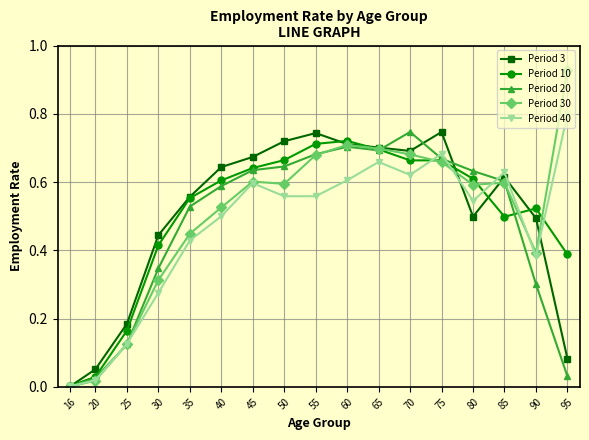

Which category has the lowest value in the Period 10 series?

16